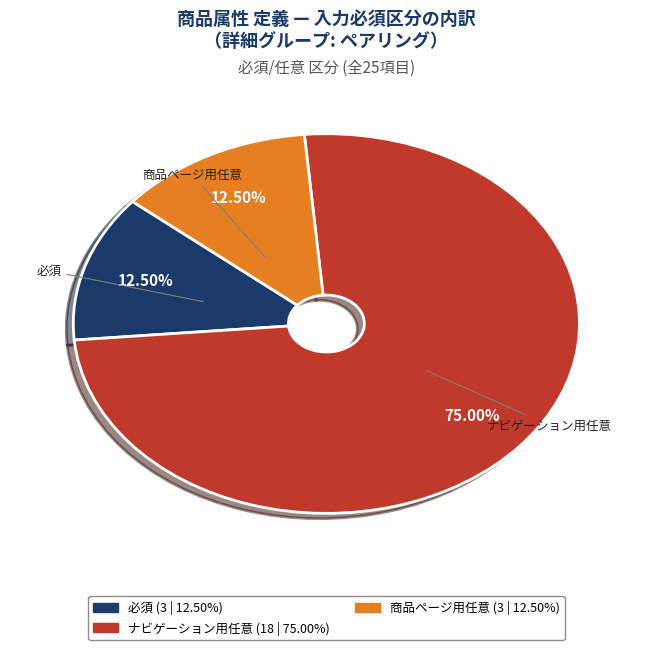

Does any single category account for the majority?

Yes